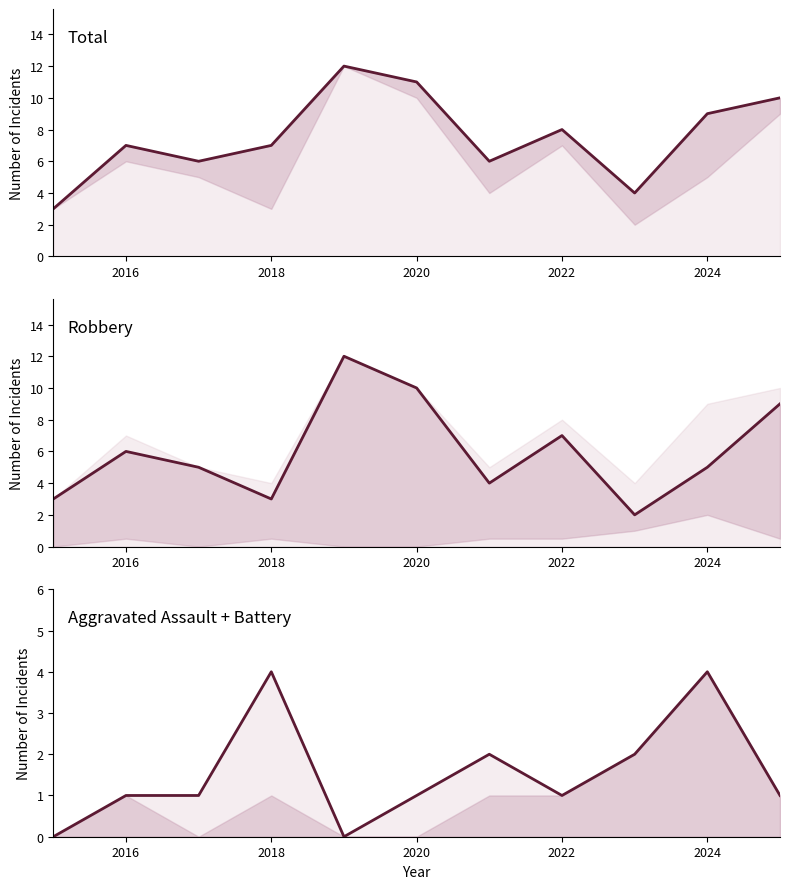

Is the value of Aggravated Assault + Battery at 2018 greater than the value of Total at 2026?

No